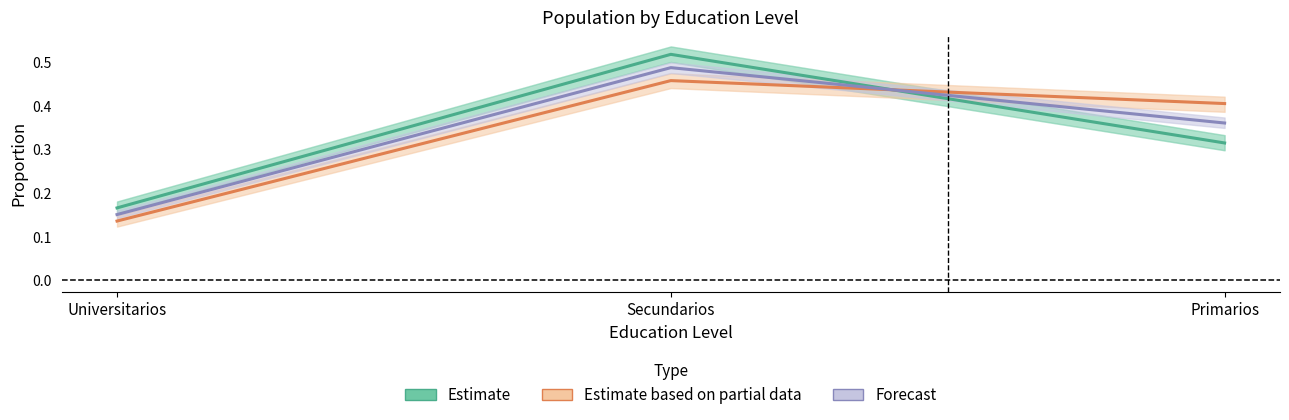

Reading left to right, list all the values displayed in this chart.

Estimate: 0.2	0.5	0.3
Estimate based on partial data: 0.1	0.5	0.4
Forecast: 0.2	0.5	0.4